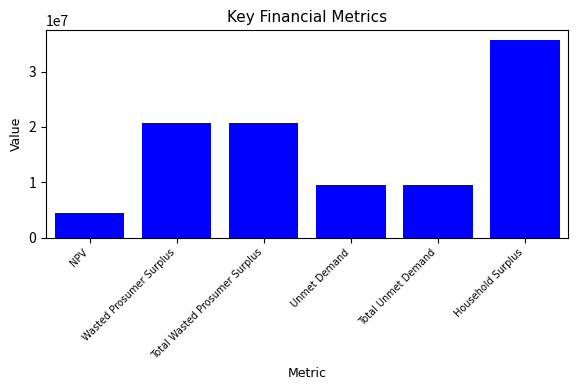

What is the value of the 2nd bar from the left?

20738237.2